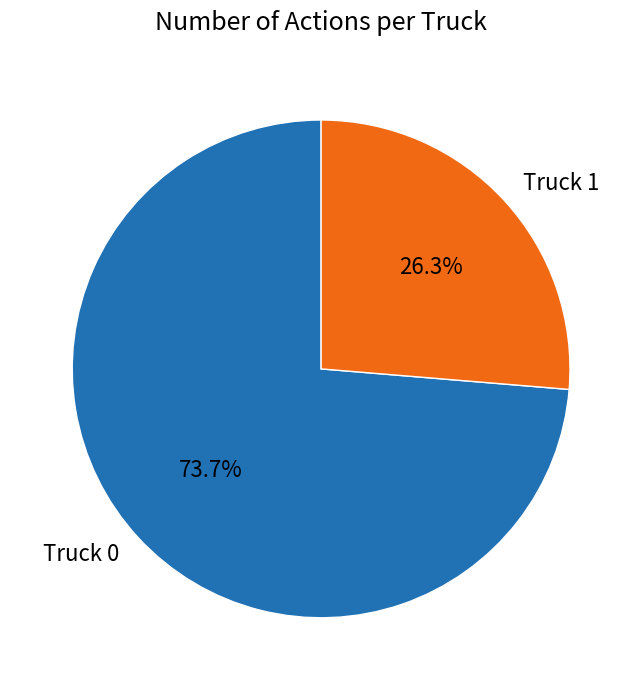

What percentage is the Truck 0 slice, to the nearest percent?

74%